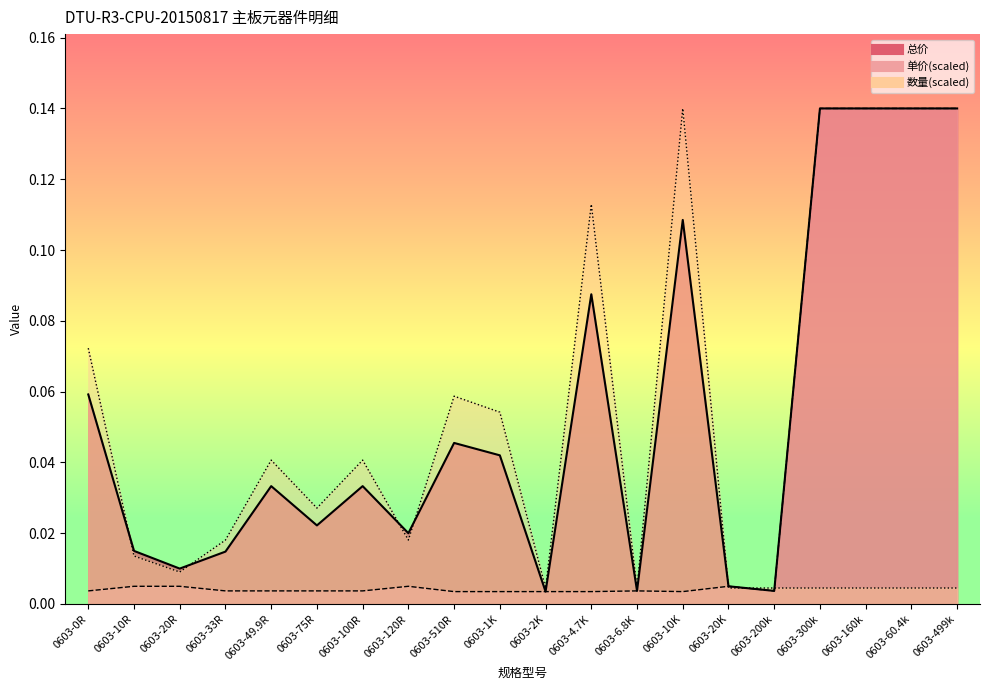

What is the label of the 1st point from the left?

0603-0R